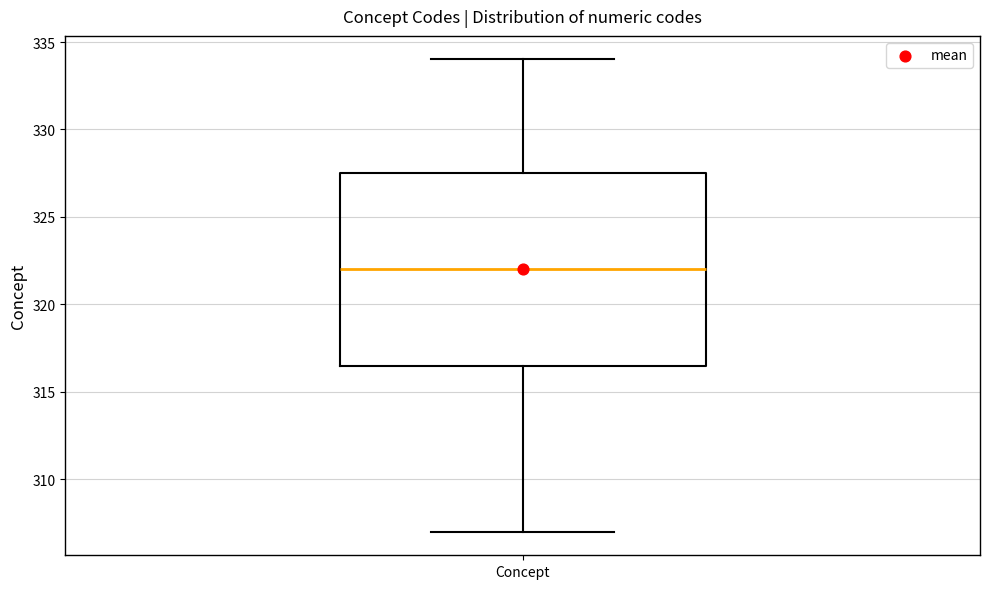

Where is the lower edge of the box for Concept on the y-axis? The values are not printed on the chart, so give them approximately, as read against the axis.

316.5